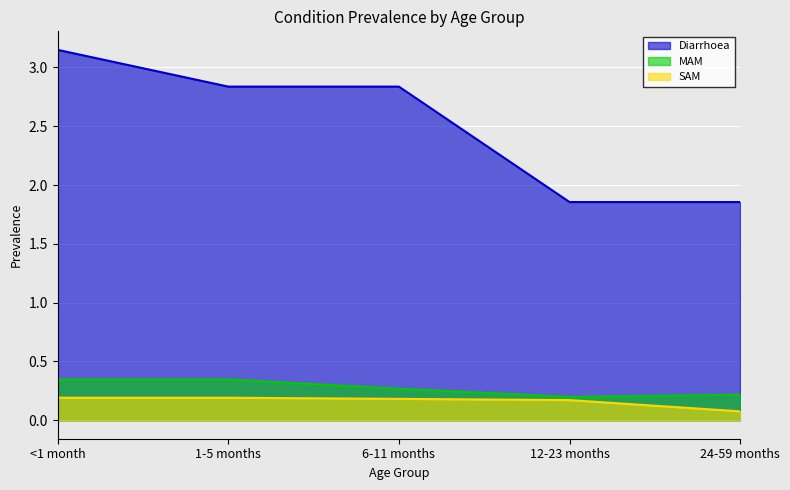

List the labels in order of Diarrhoea value, smallest first.

12-23 months, 24-59 months, 1-5 months, 6-11 months, <1 month